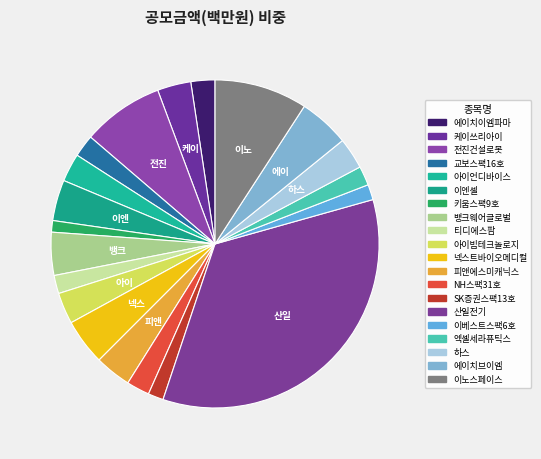

Approximately how many times larger is the value at 이노스페이스 compared to 아이언디바이스?

3.3